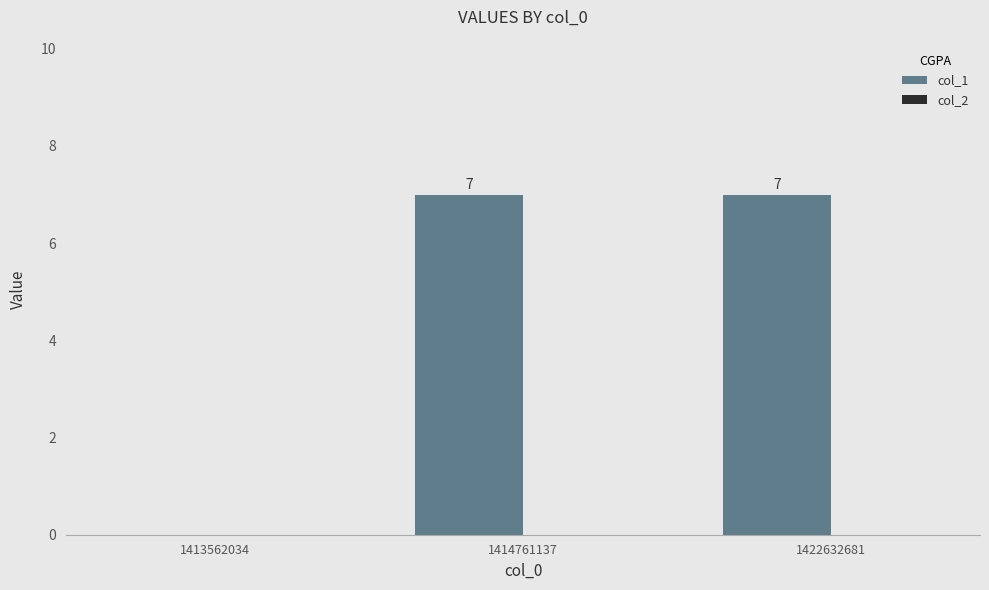

How many values are between 0 and 7?

3